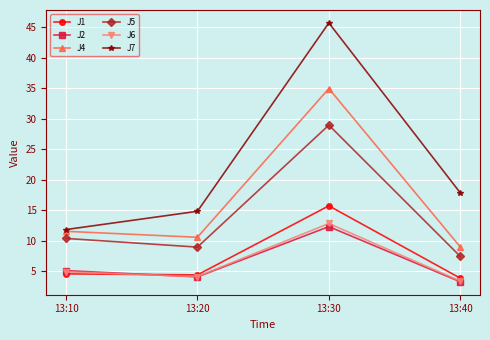

What is the difference between the maximum and minimum values in the J6 series?

9.4